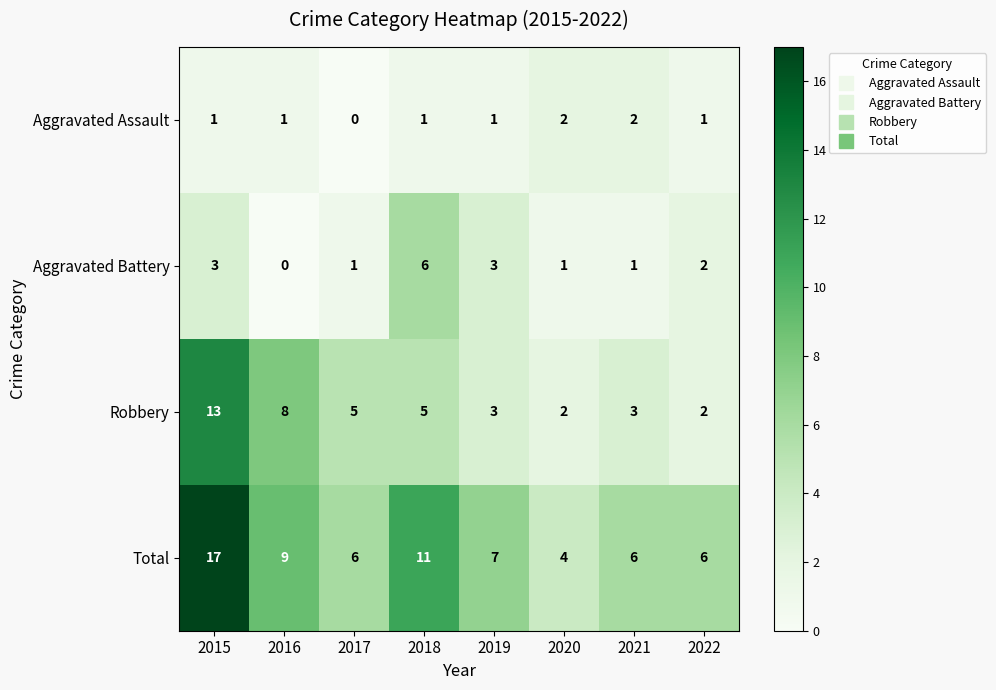

What is the difference between the second highest and second lowest values in the Robbery series?

6